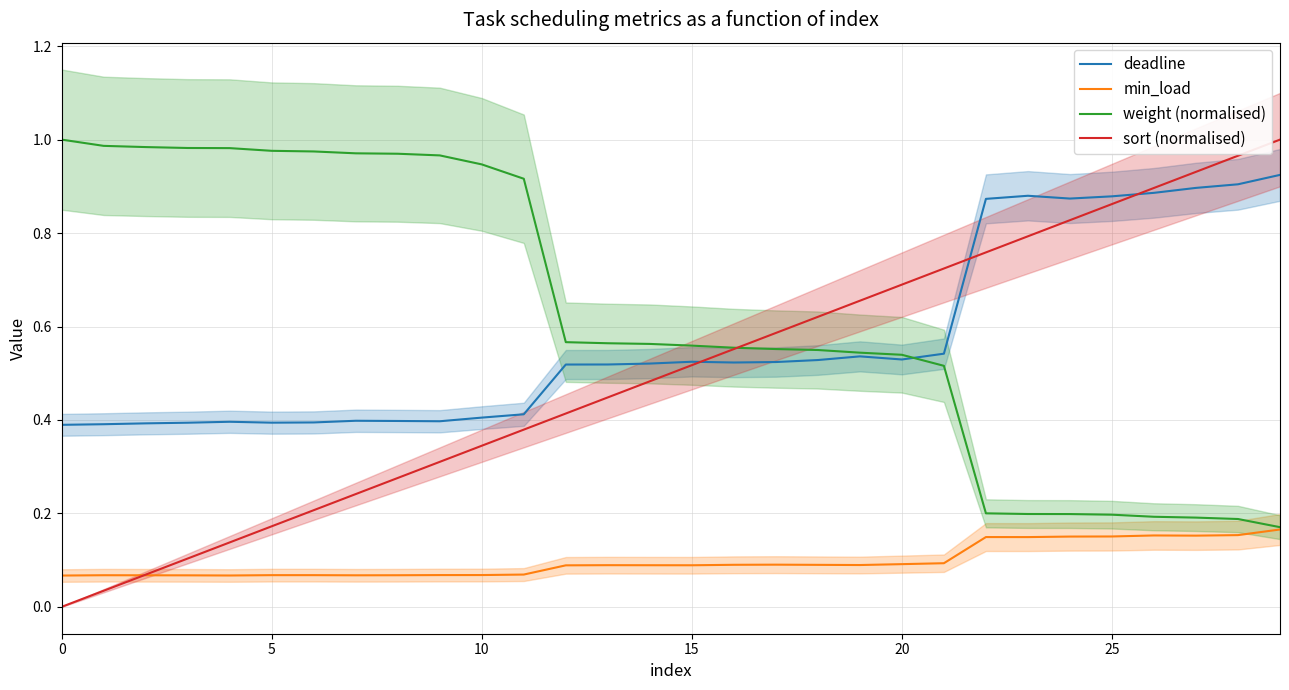

True or false: min_load and deadline cross at least once.

False